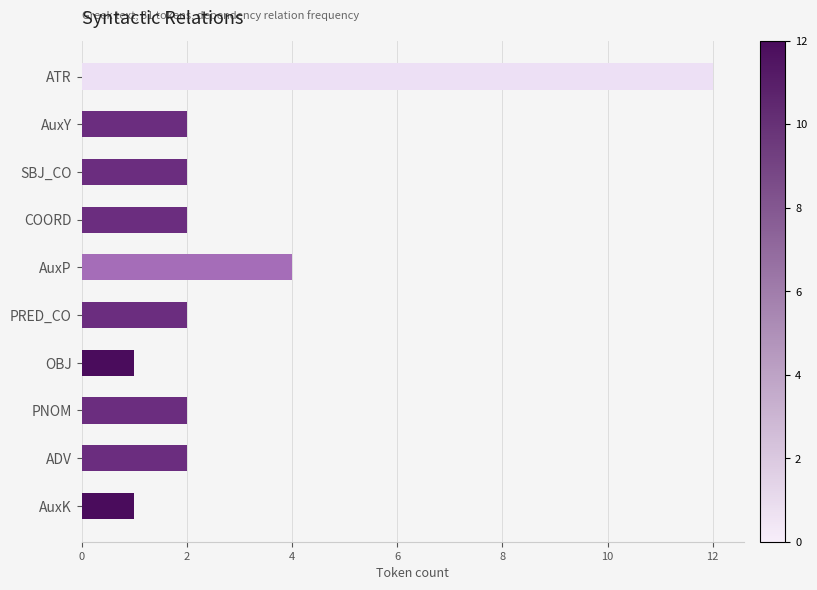

What is the difference between the maximum and minimum values?

11